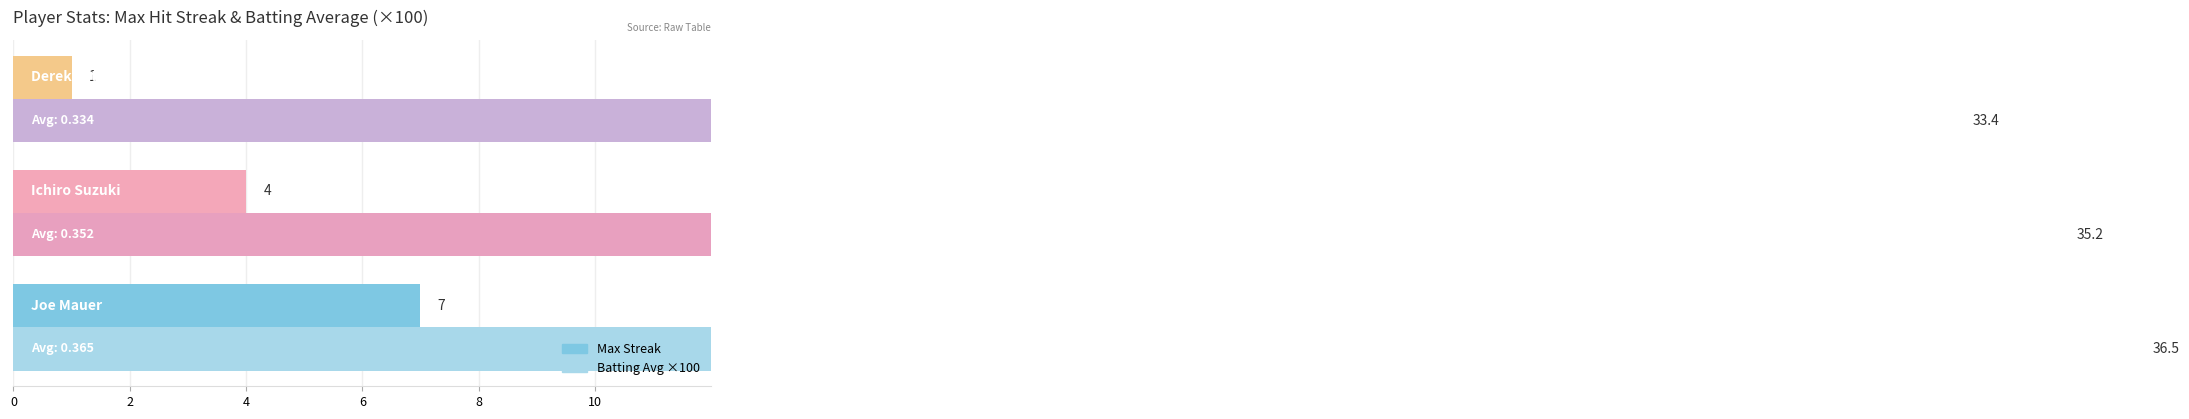

At how many categories does at least one series exceed 20?

3